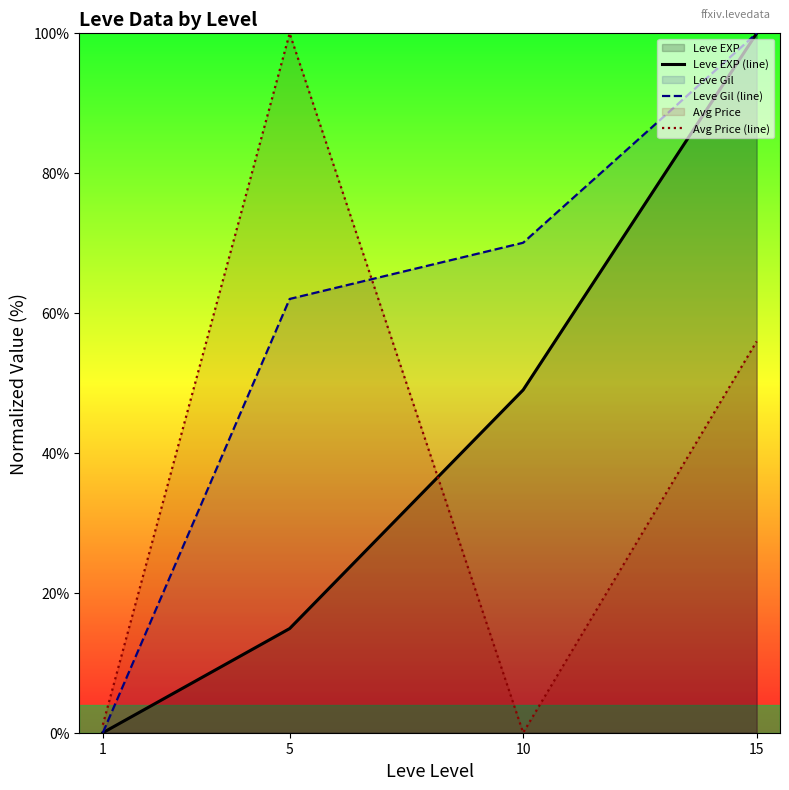

Which category has the highest value in the Leve EXP (line) series?

15